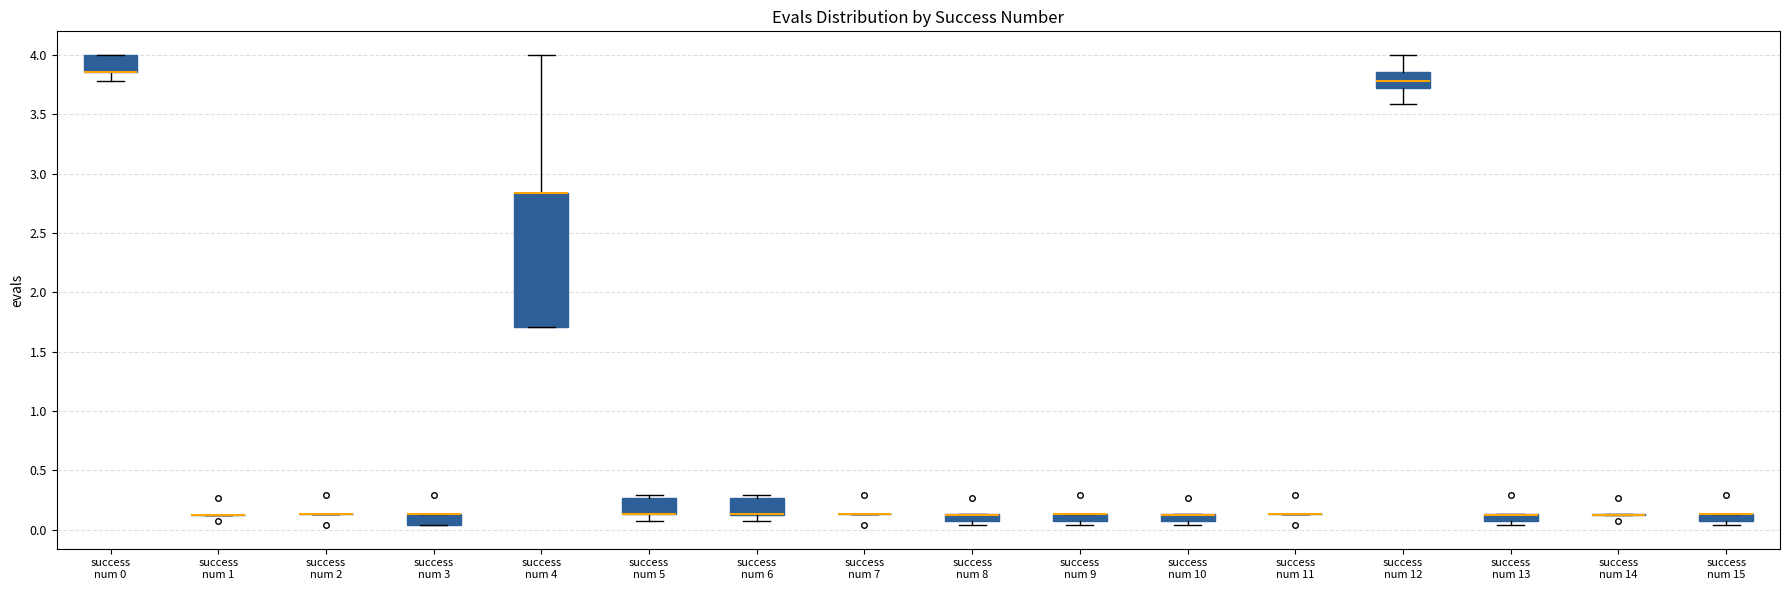

Comparing the boxes themselves (not the whiskers), which one is the tallest?

success num 4